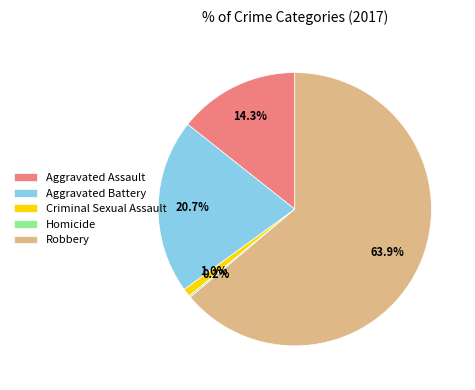

What percentage do Robbery and Aggravated Battery together represent?

84.5%